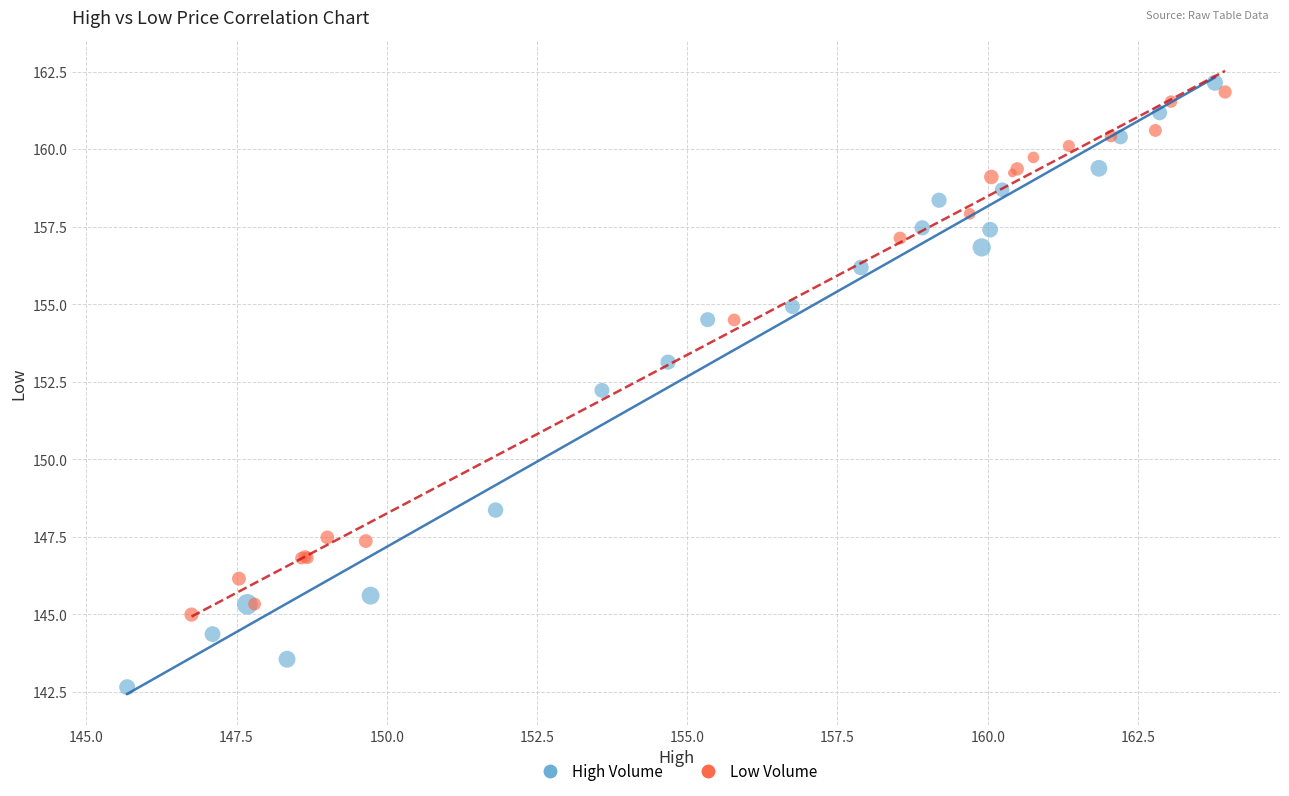

What are all the series names shown in the legend?

High Volume, Low Volume